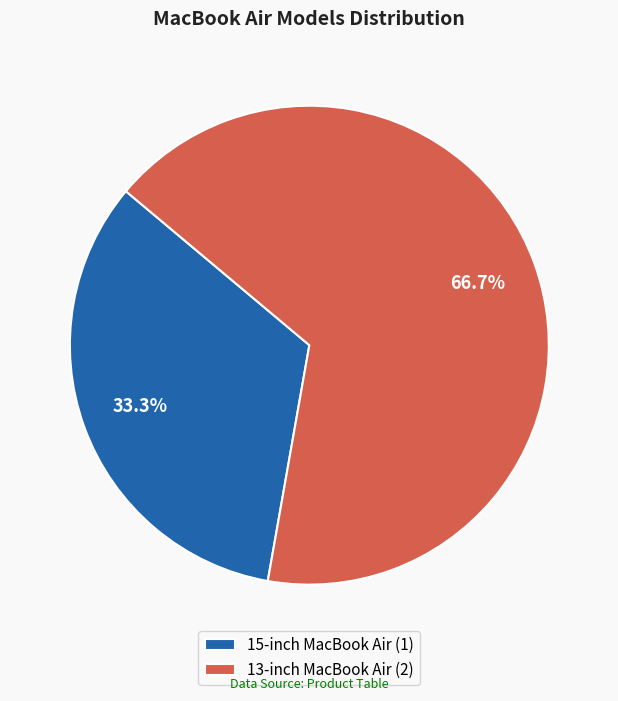

How many segments does this pie chart have?

2